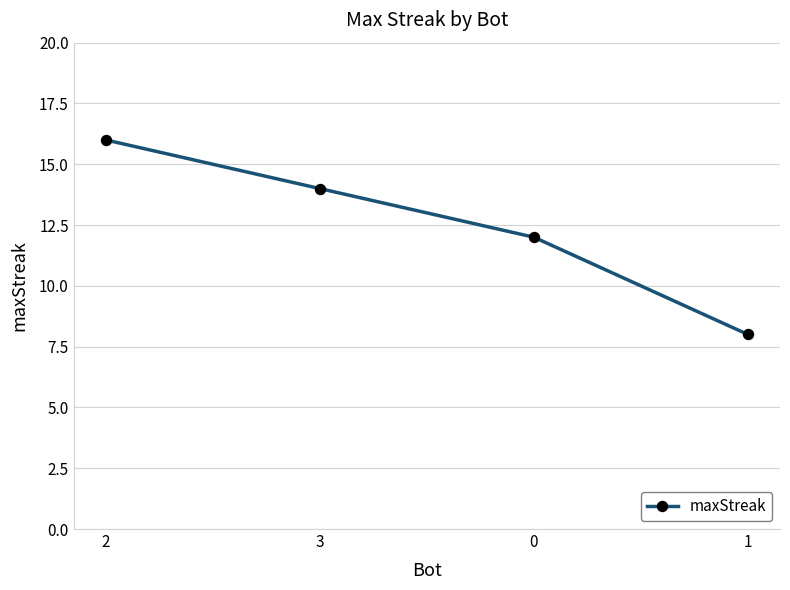

List the labels in order of value, smallest first.

1, 0, 3, 2